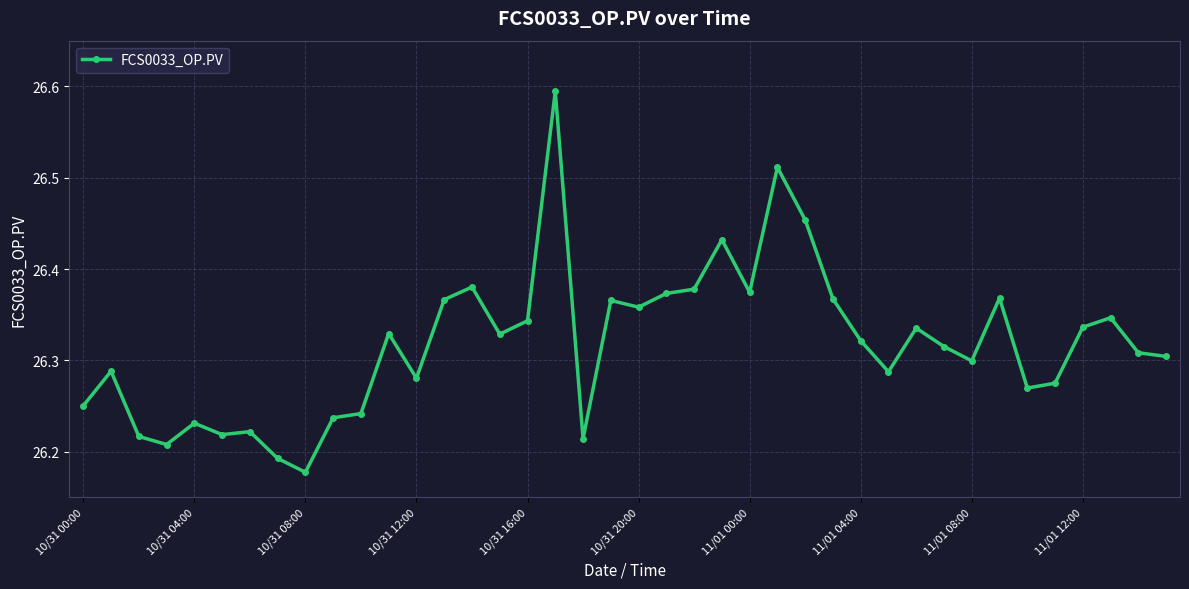

What is the difference between the maximum and minimum values?

0.4